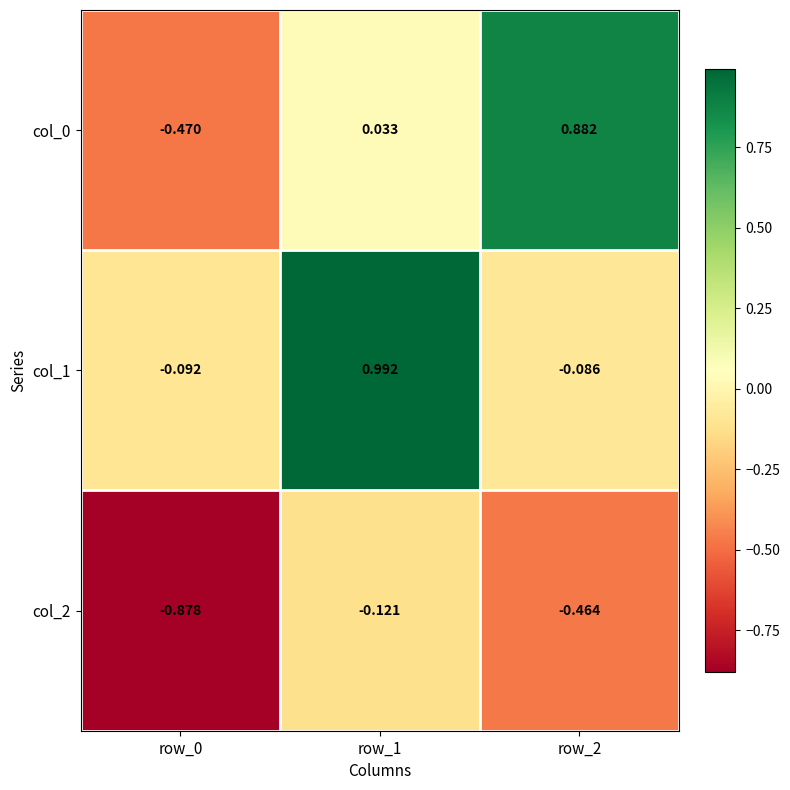

Is the value of col_2 at row_0 greater than the value of col_0 at row_0?

No